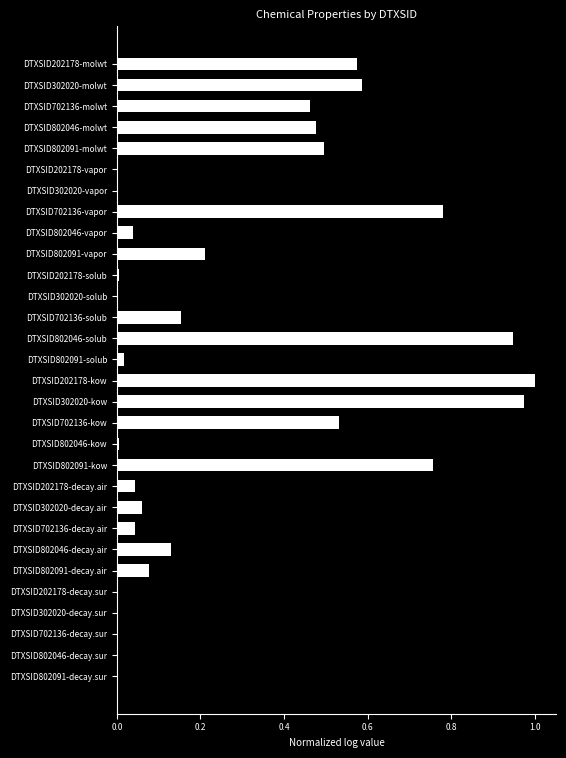

Are the bars grouped side by side (vs. stacked)?

No